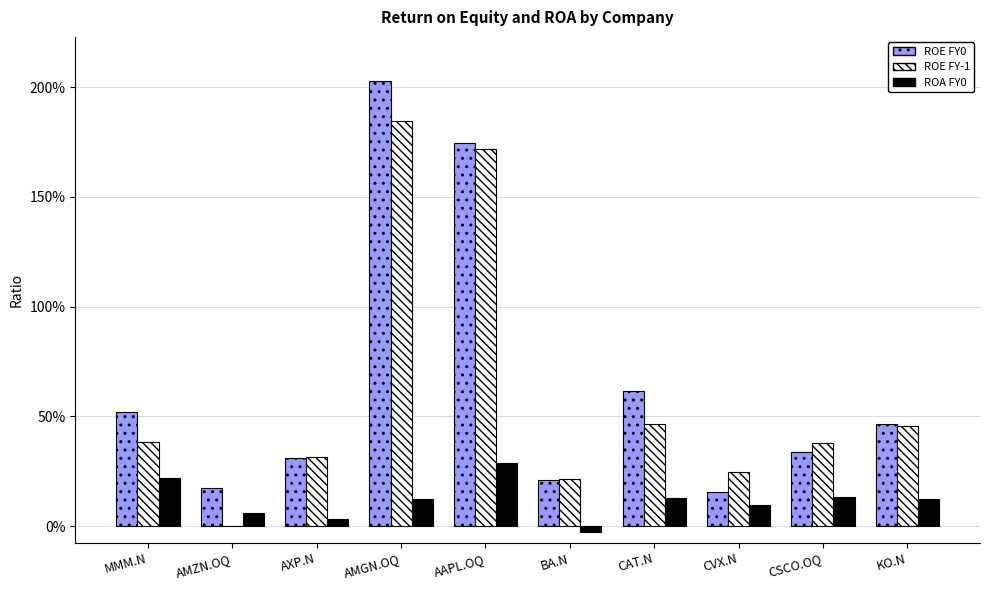

At which label does ROE FY-1 first exceed 0?

MMM.N